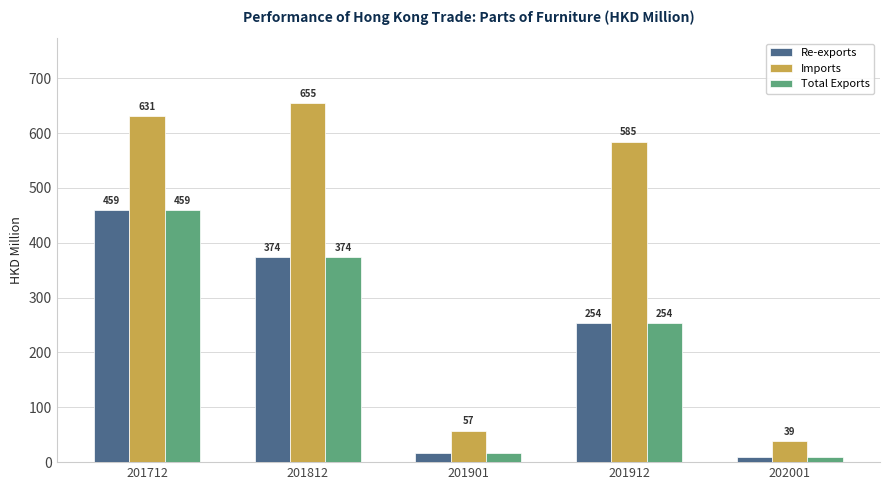

What is the difference between the Imports values at 201712 and 201912?

46.7